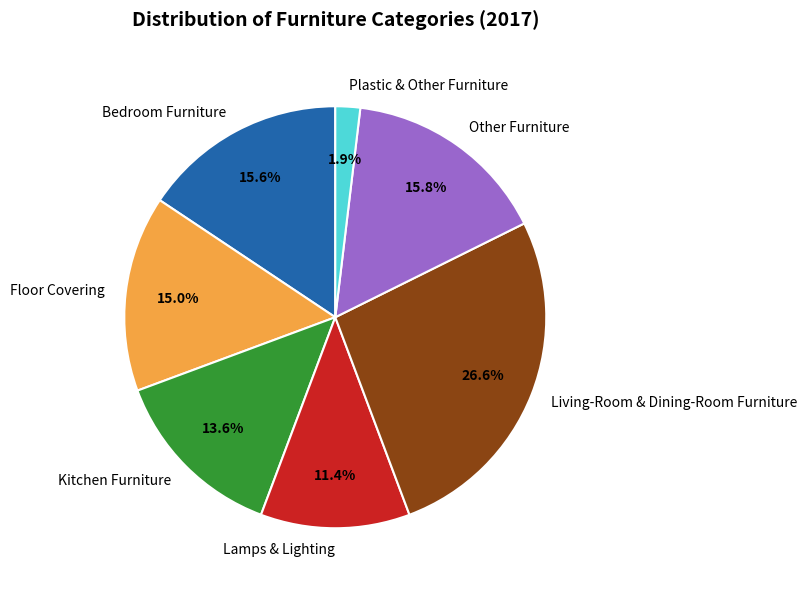

Count the number of slices in the pie.

7